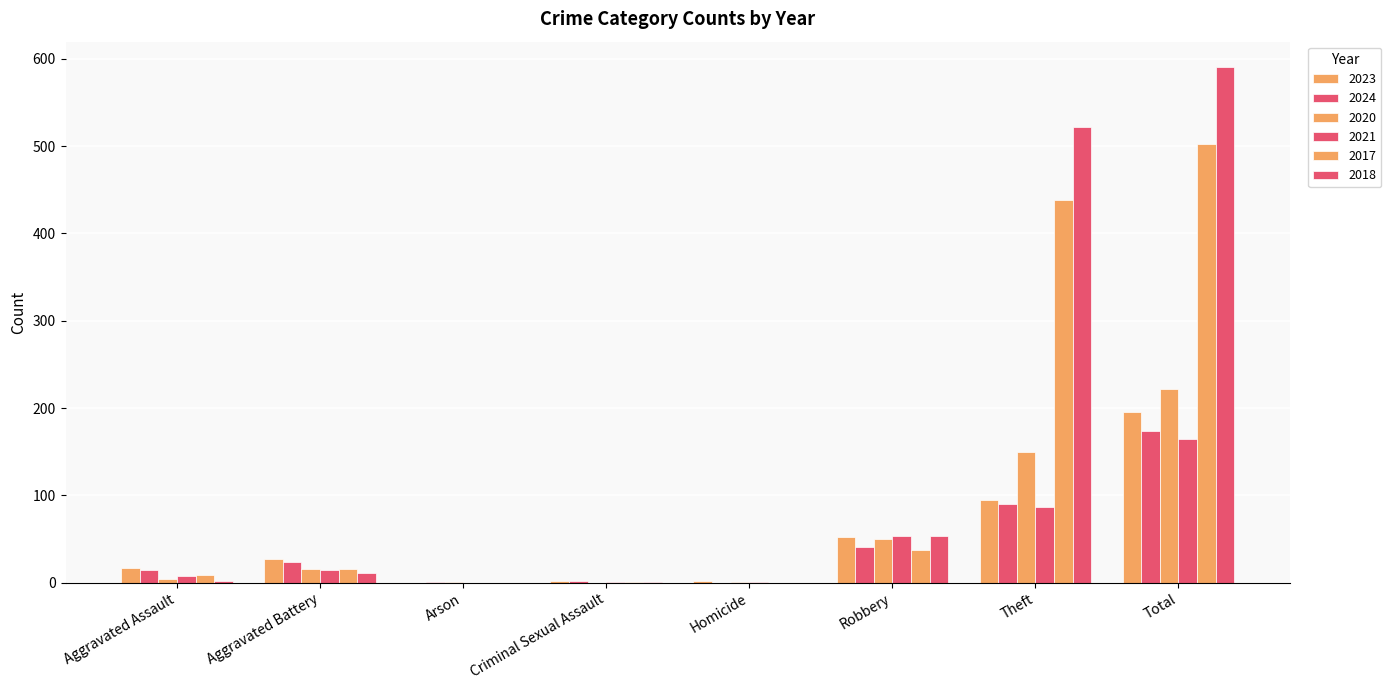

What is the approximate value of 2017 at Criminal Sexual Assault?

1